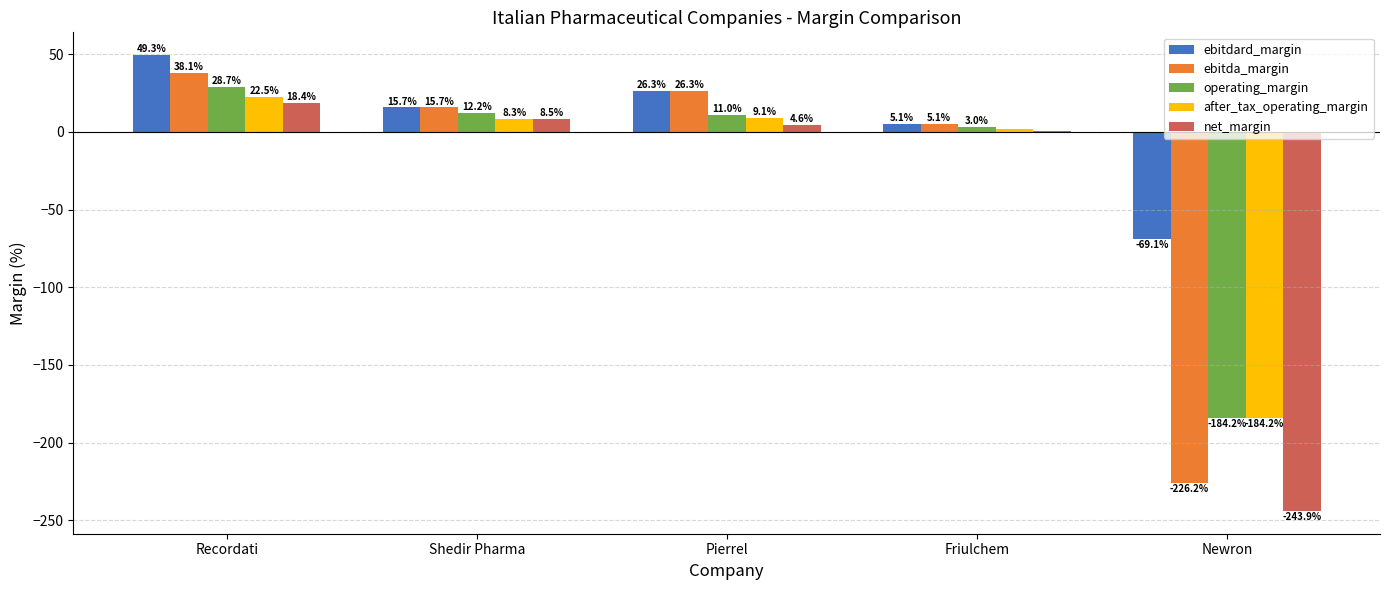

At which label does ebitdard_margin reach its peak?

Recordati